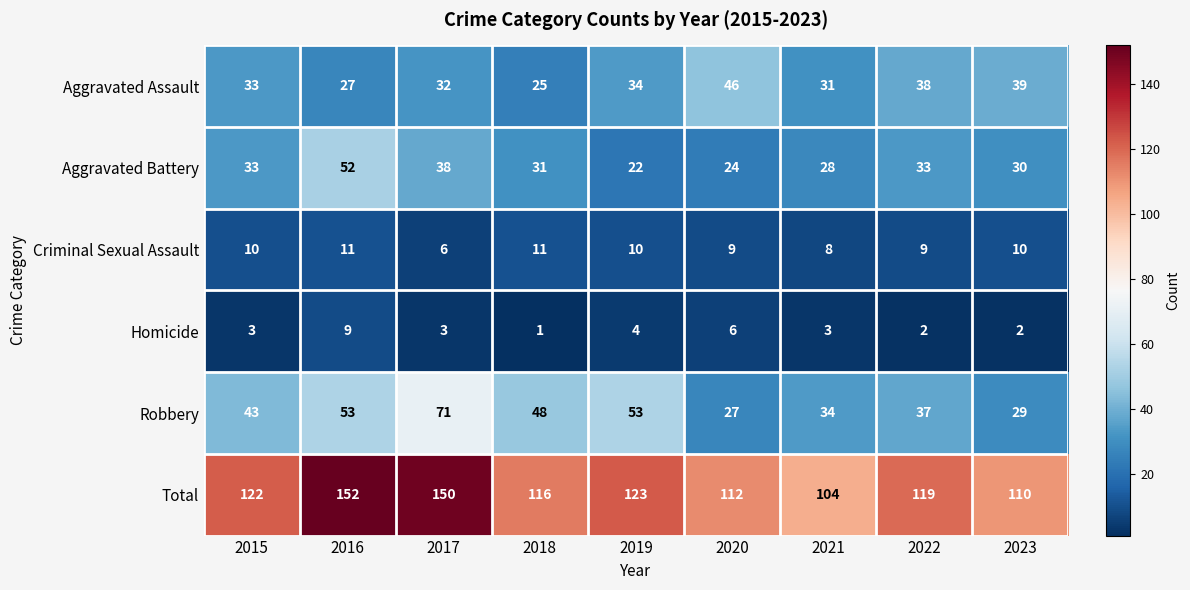

What is the minimum value for Aggravated Battery?

22